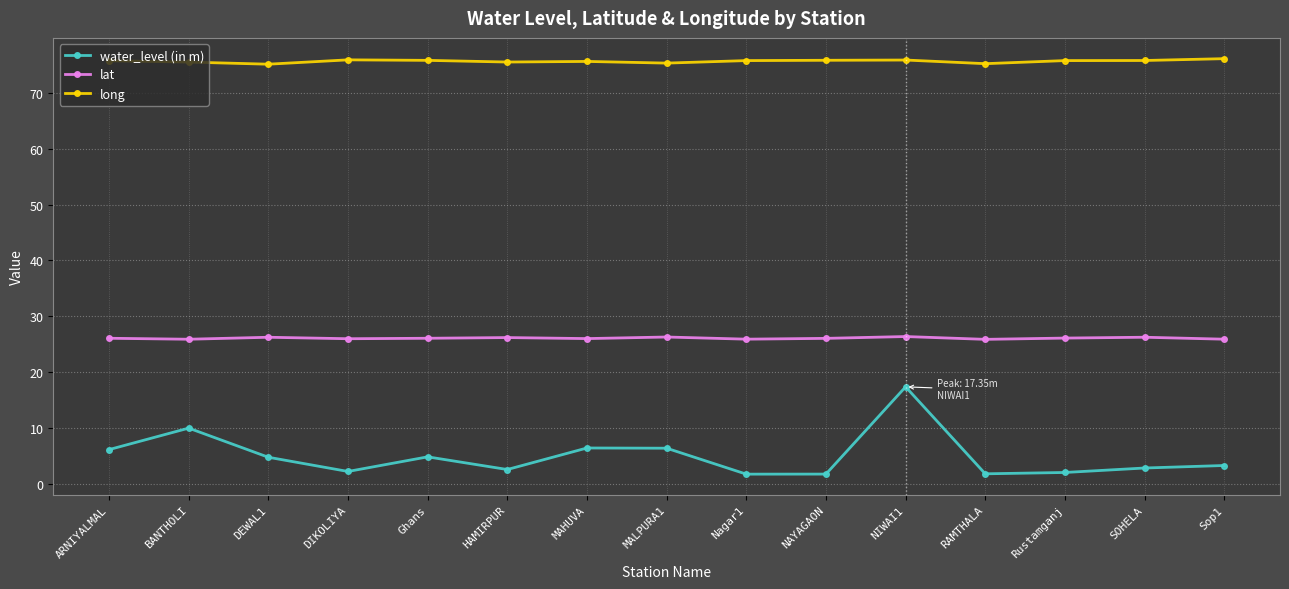

What is the maximum value shown in the chart?

76.2